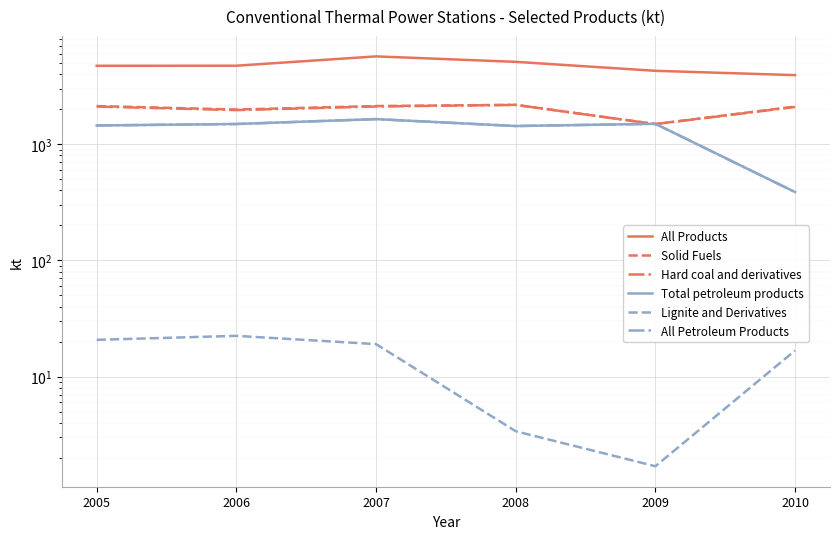

The value of Solid Fuels at 2008 is 2182.2. True or false?

True